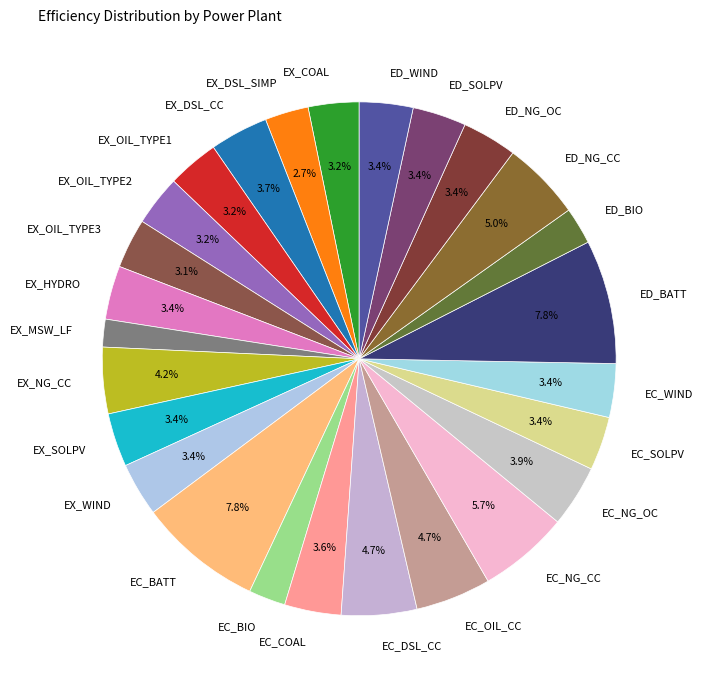

To the nearest percent, what is the combined percentage of EX_SOLPV and EX_OIL_TYPE2?

7%